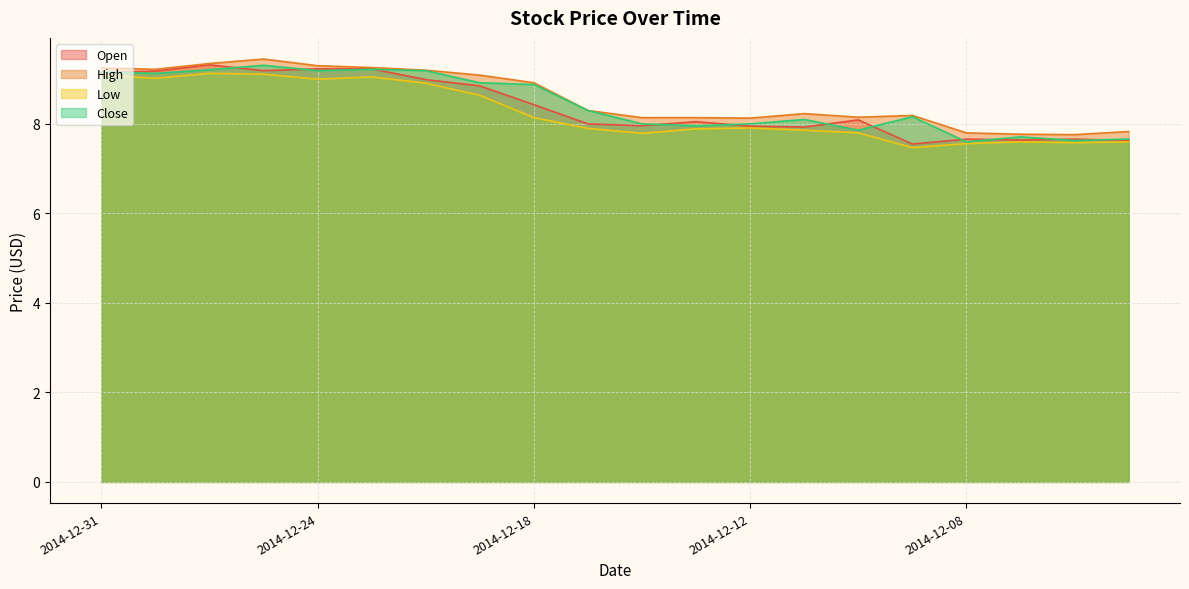

Is the value of Close at 2014-12-26 greater than the value of High at 2014-12-04?

Yes